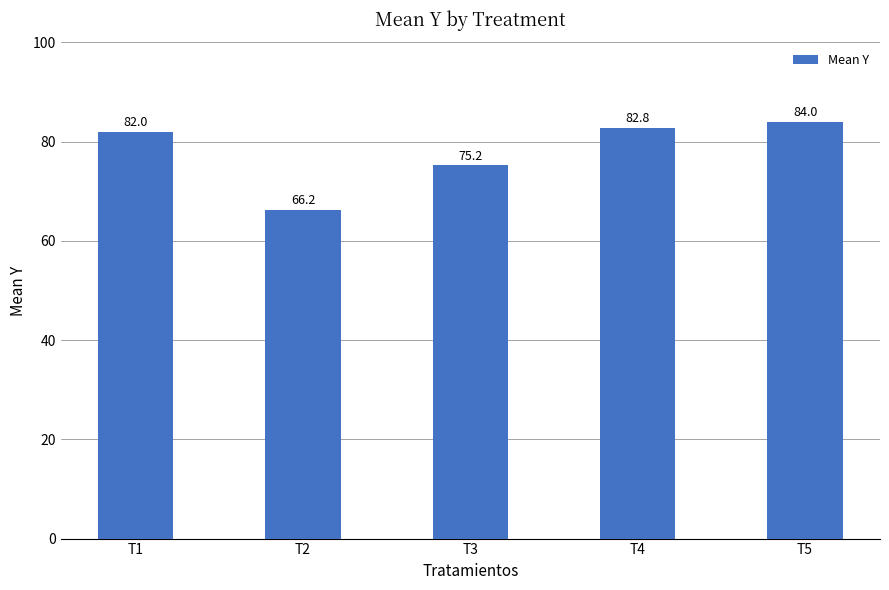

True or false: the data shows 115.1 at T3.

False